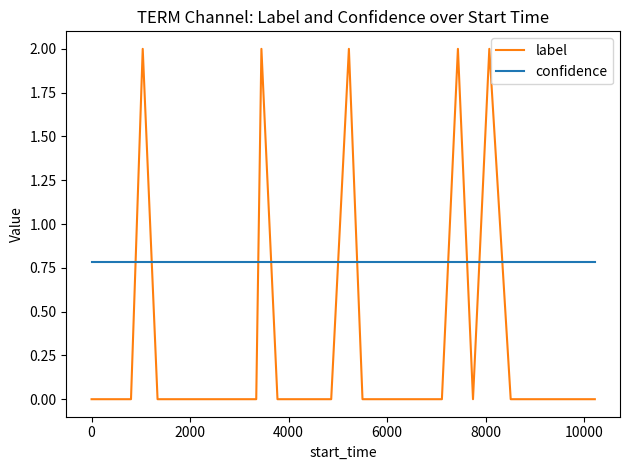

How many times do confidence and label cross each other?

10